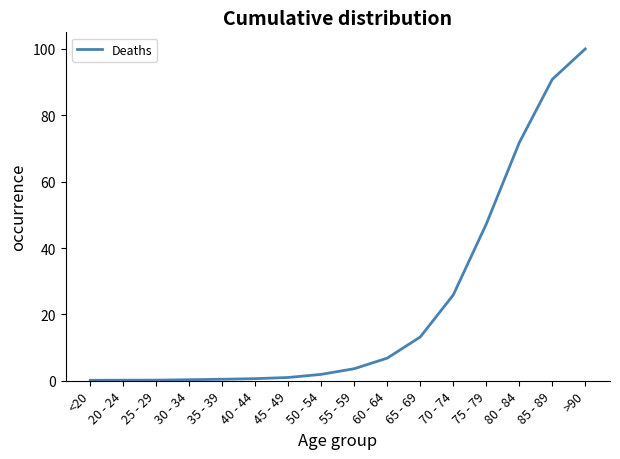

What is the sum of the values at 60 - 64 and 70 - 74?

32.7